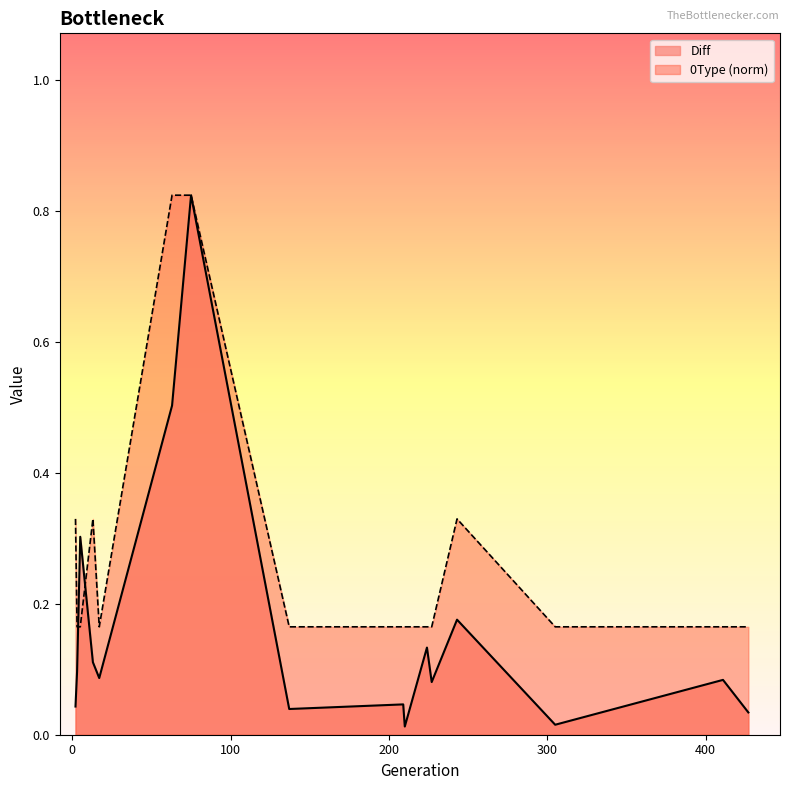

Reading left to right, transcribe all the data shown in this chart.

Diff: 0.0	0.1	0.3	0.1	0.1	0.5	0.8	0.0	0.0	0.0	0.1	0.1	0.2	0.0	0.1	0.0
0Type: 0.3	0.2	0.2	0.3	0.2	0.8	0.8	0.2	0.2	0.2	0.2	0.2	0.3	0.2	0.2	0.2